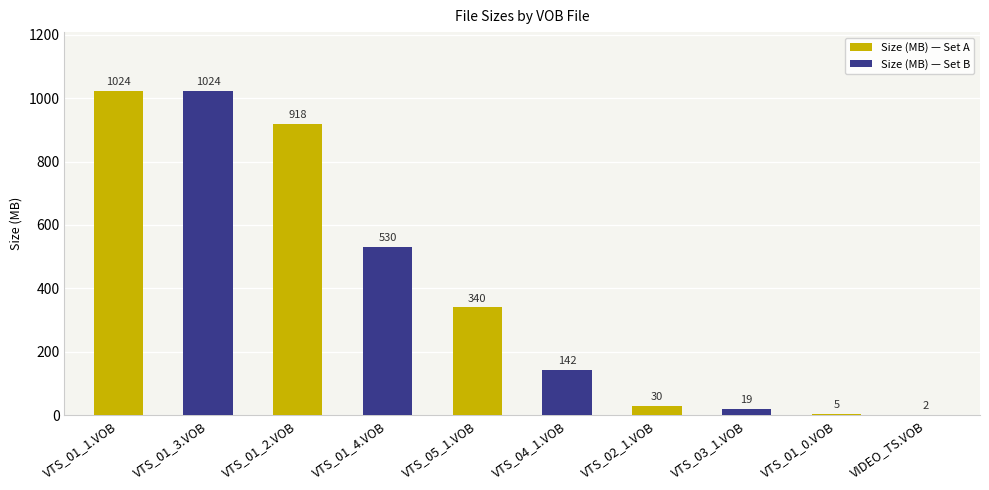

How many positive values does the Size (MB) — Set B series have?

5